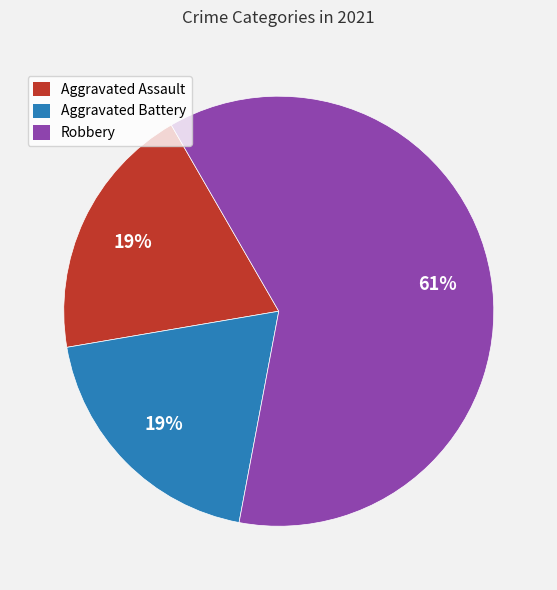

What is the largest slice in the pie chart?

Robbery